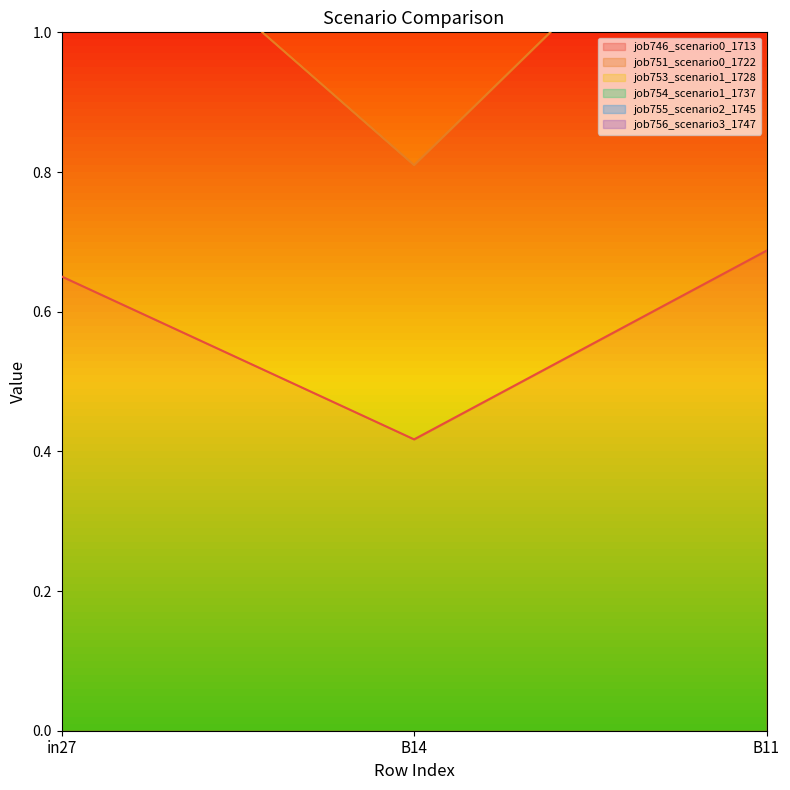

The job746_scenario0_1713 series shows 0.2 at B14. True or false?

False